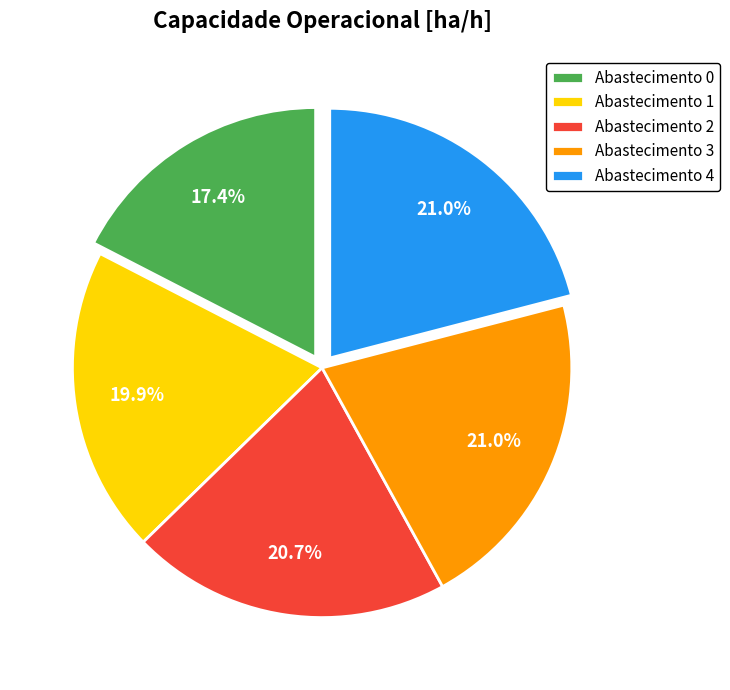

Is Abastecimento 1 the majority of the pie?

No